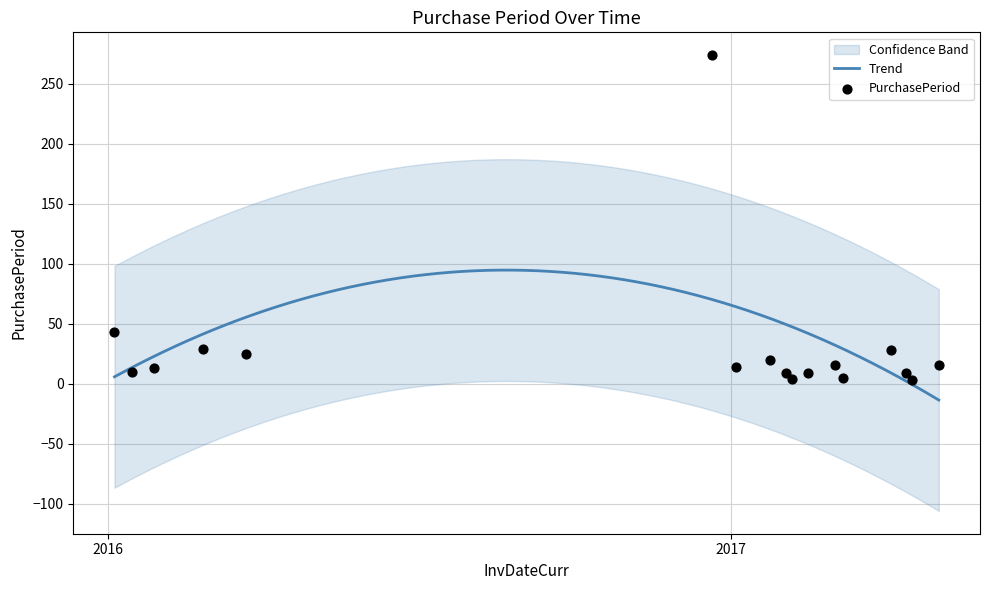

What is the ratio of the value at 2017-05-03 to the value at 2016-03-22?

0.6